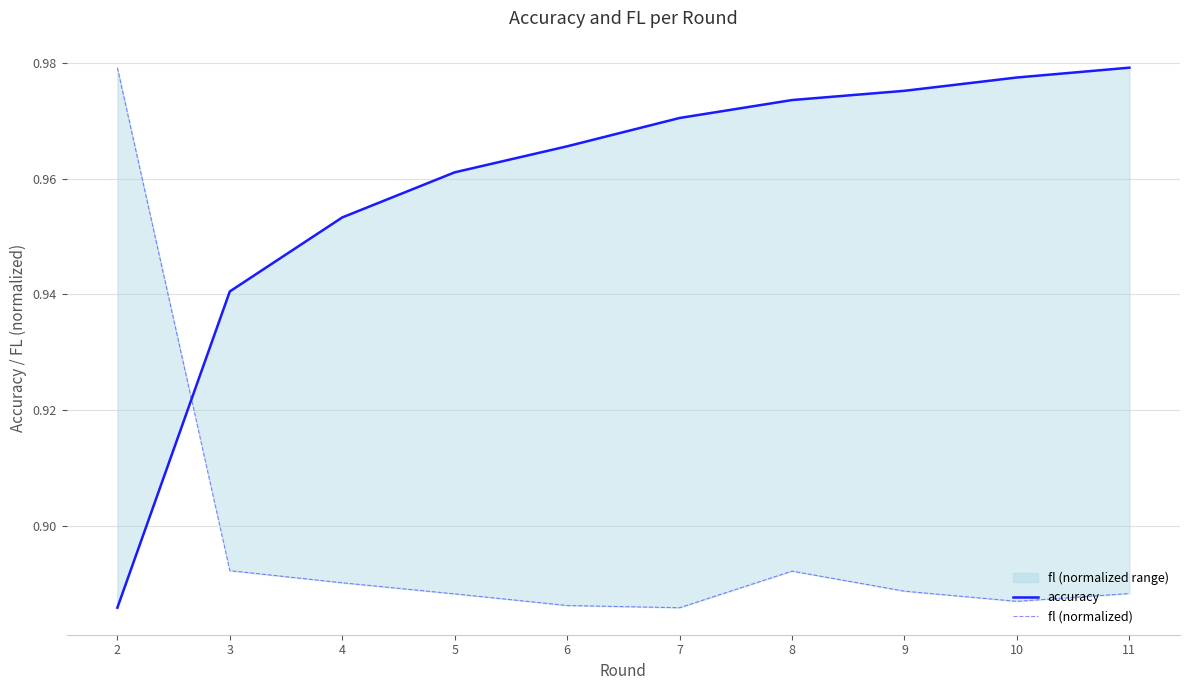

Which category has the highest value in the accuracy series?

11